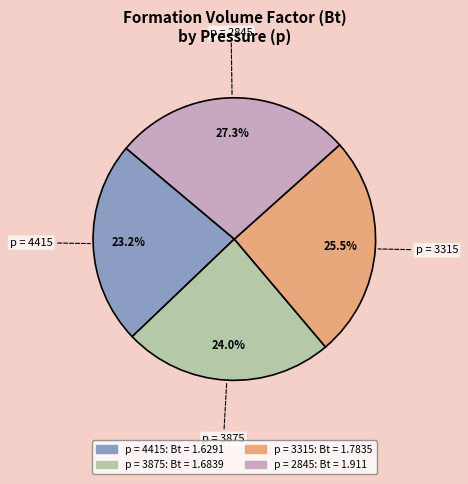

Does any single category account for the majority?

No